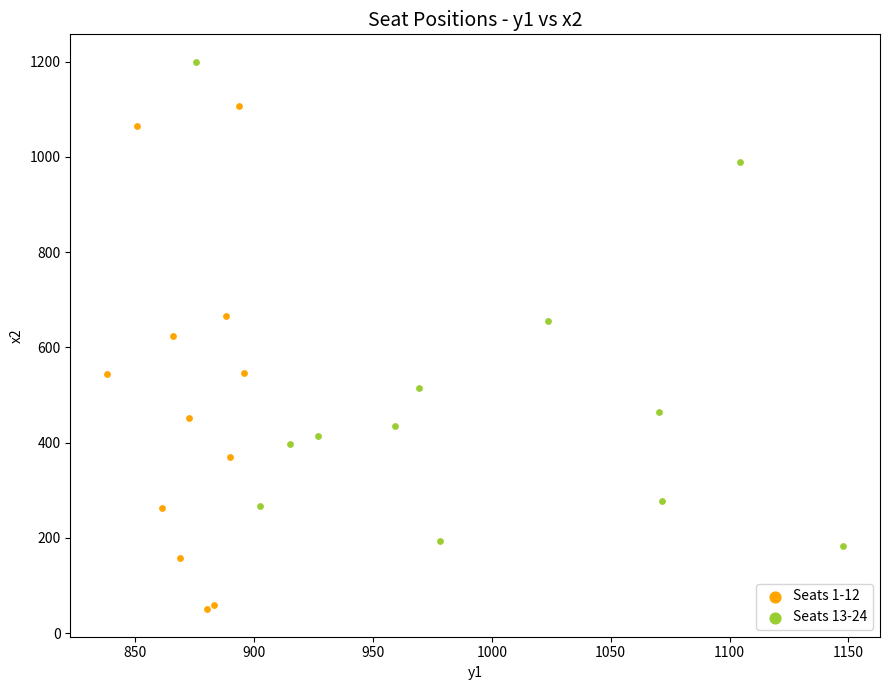

Which series contains the lowest Y value?

Seats 1-12